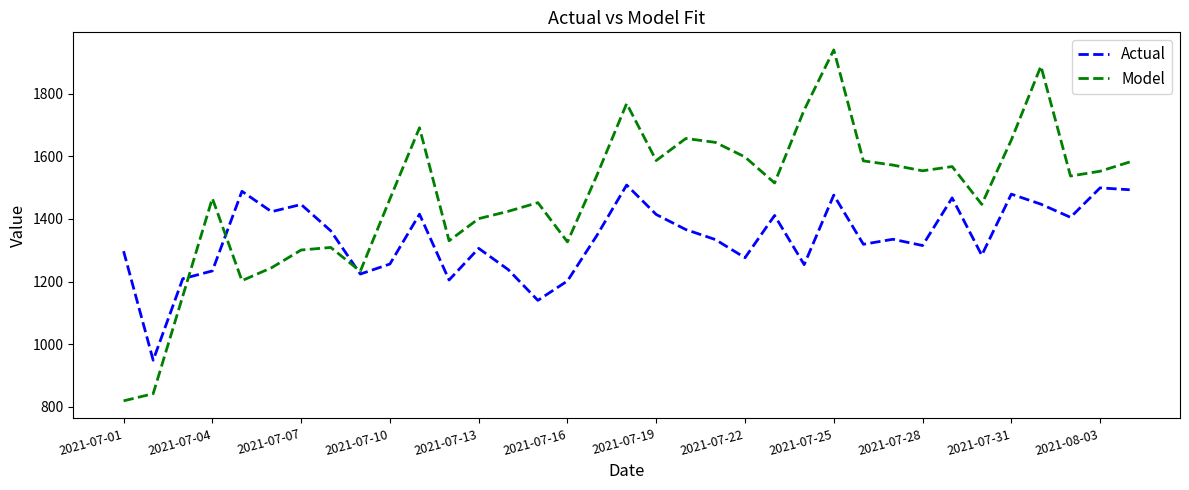

True or false: Actual has more than 0 interior local peaks.

True